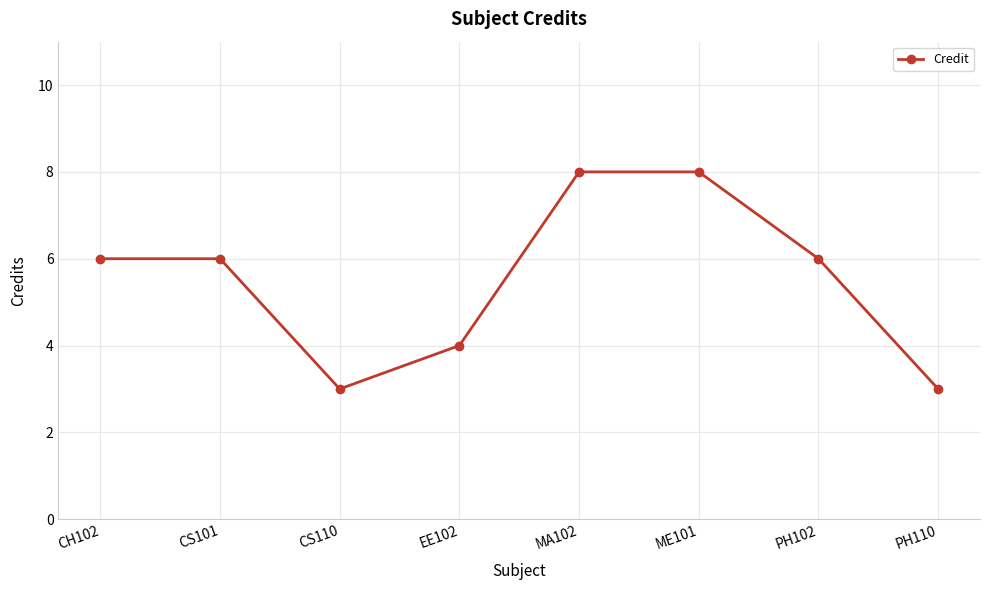

Is it true that the value at CH102 is 6?

True